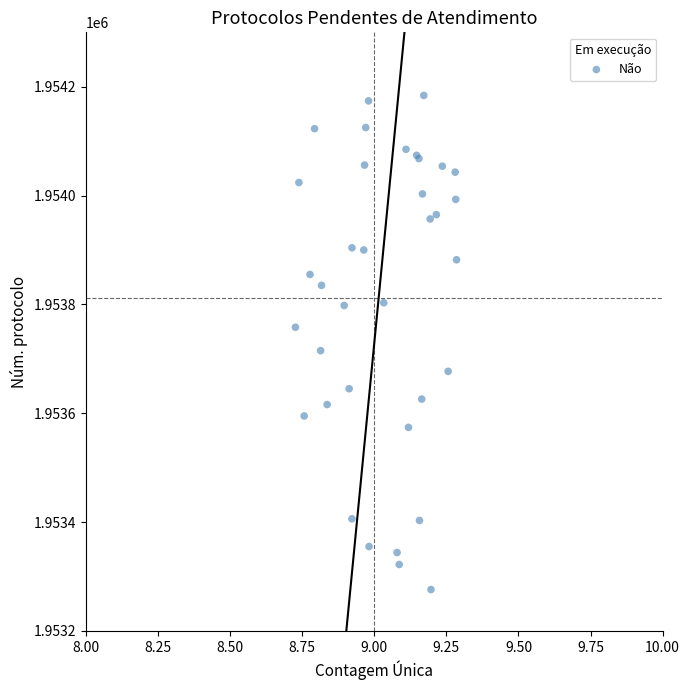

What Y value in the scatter plot is closest to 1953730?

1953715